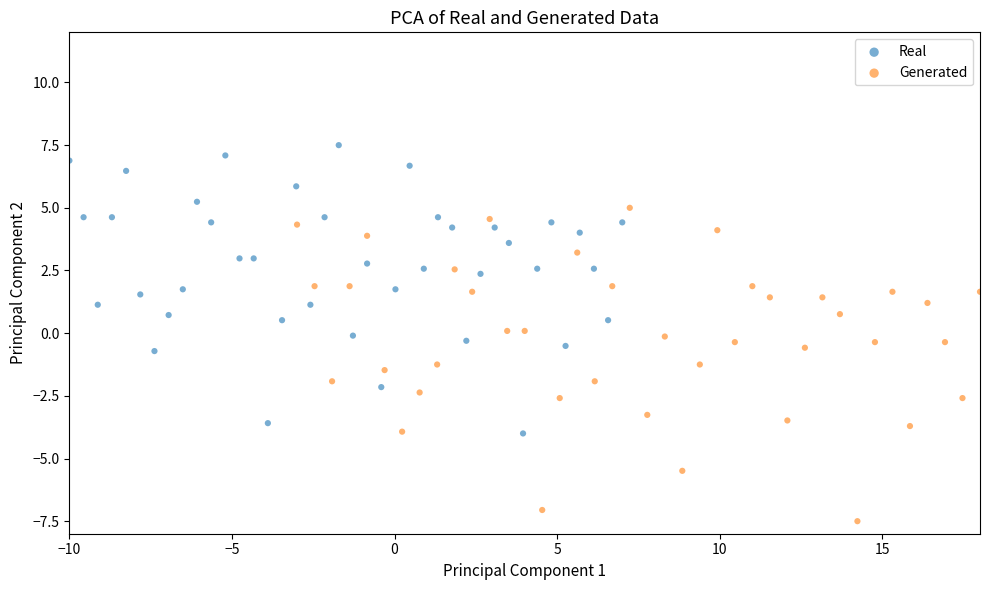

Which series contains the lowest Y value?

Generated